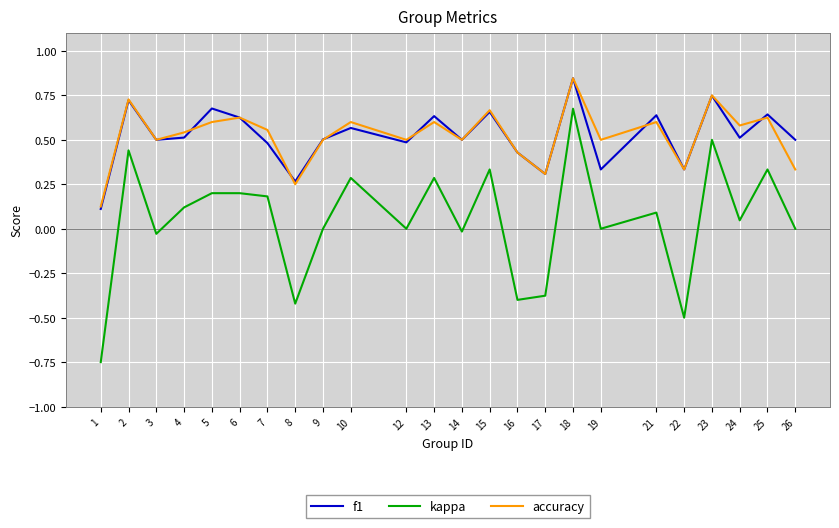

Is the value of f1 at 18 greater than the value of accuracy at 15?

Yes